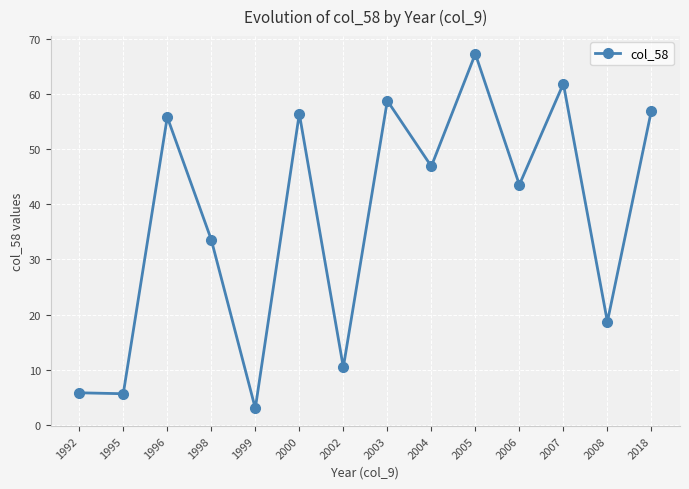

At which category does the data reach its first local peak?

1996